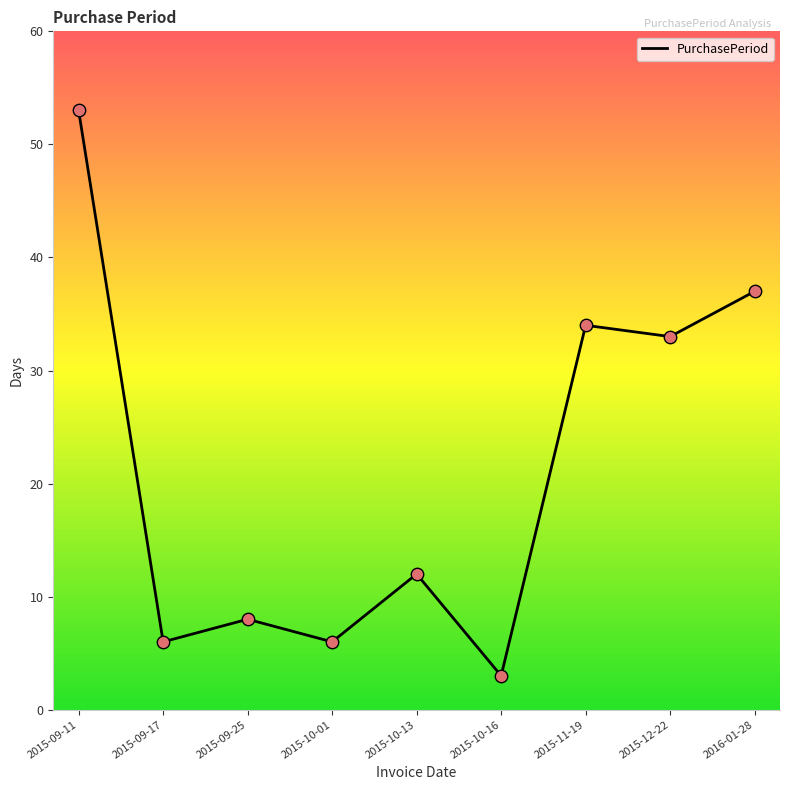

What is the change in value from 2015-11-19 to 2015-12-22?

-1